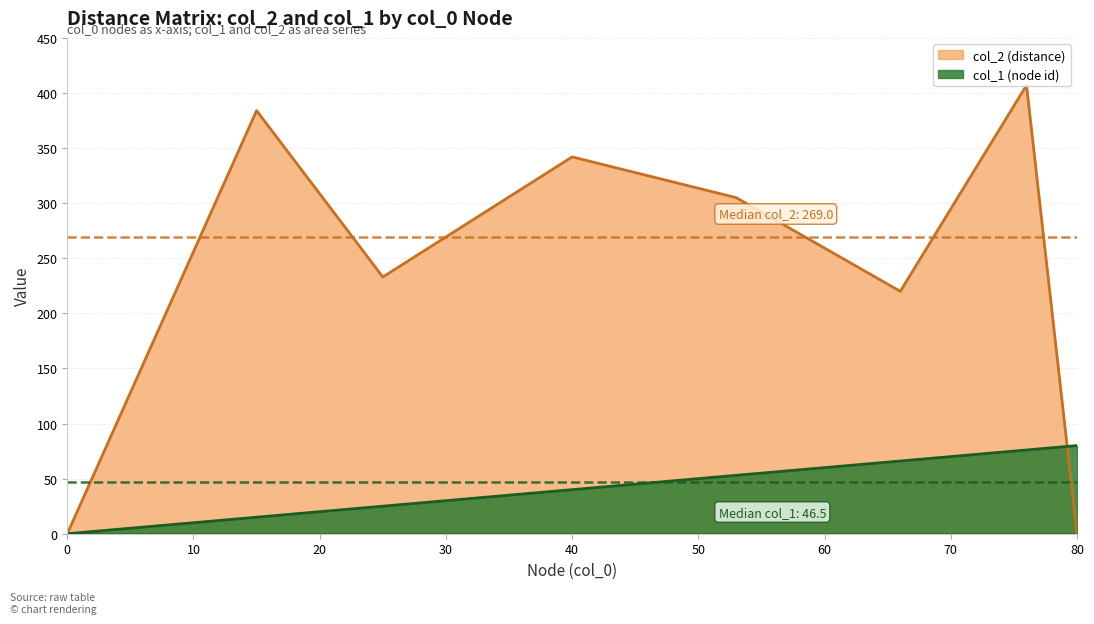

What are all the series names shown in the legend?

col_2, col_1